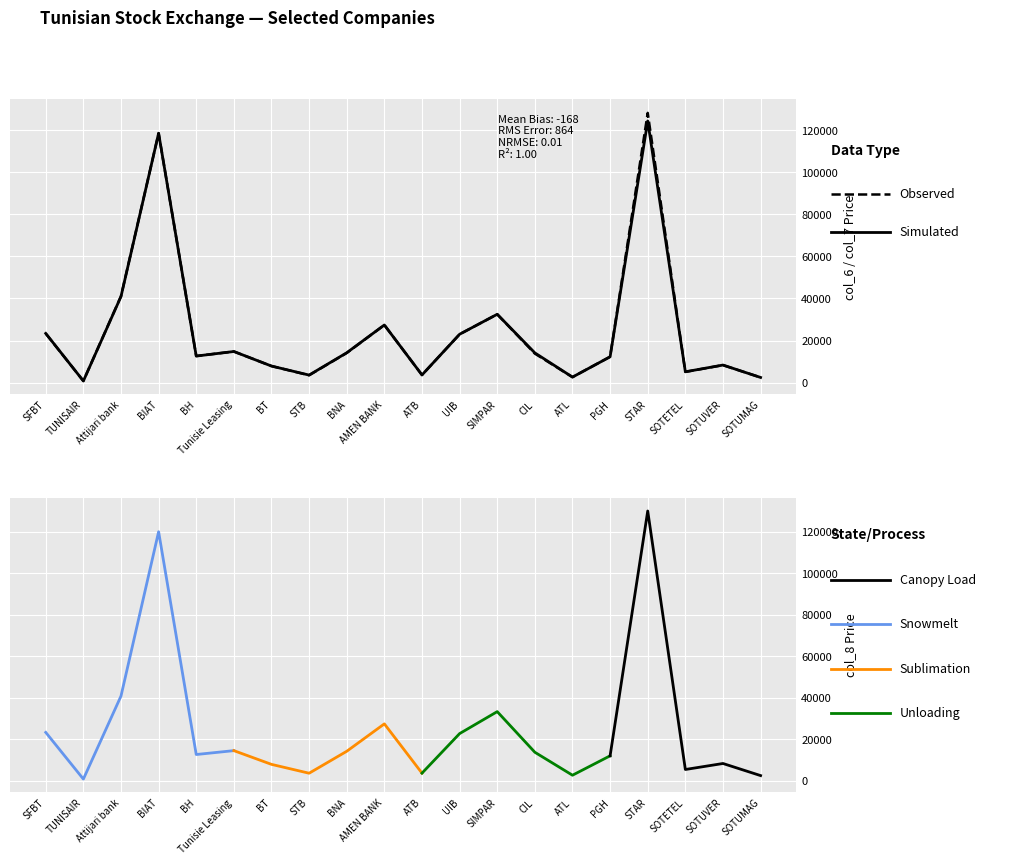

At BH, list the series in order from smallest to largest.

col_7, col_6